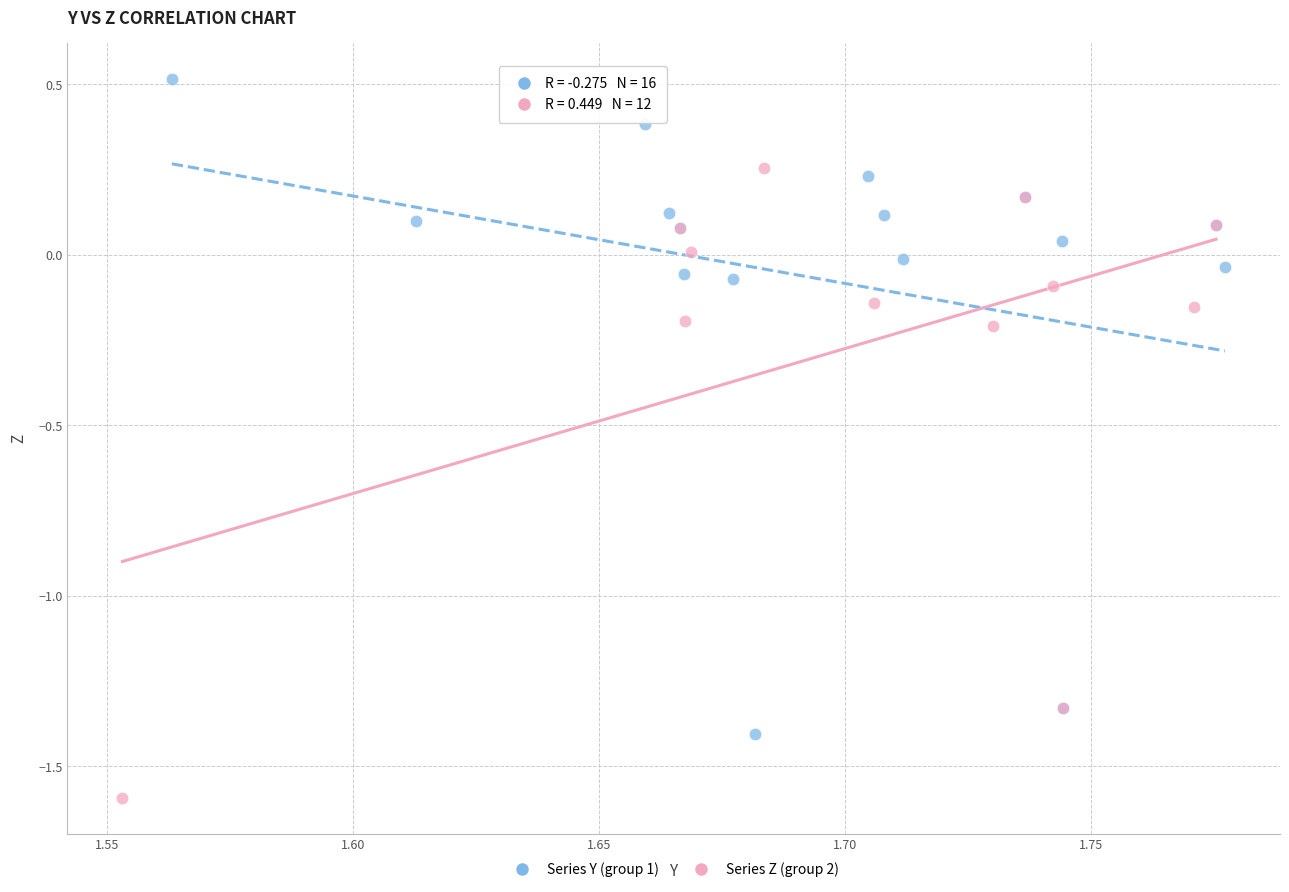

Which series contains the lowest Y value?

Series Z (group 2)